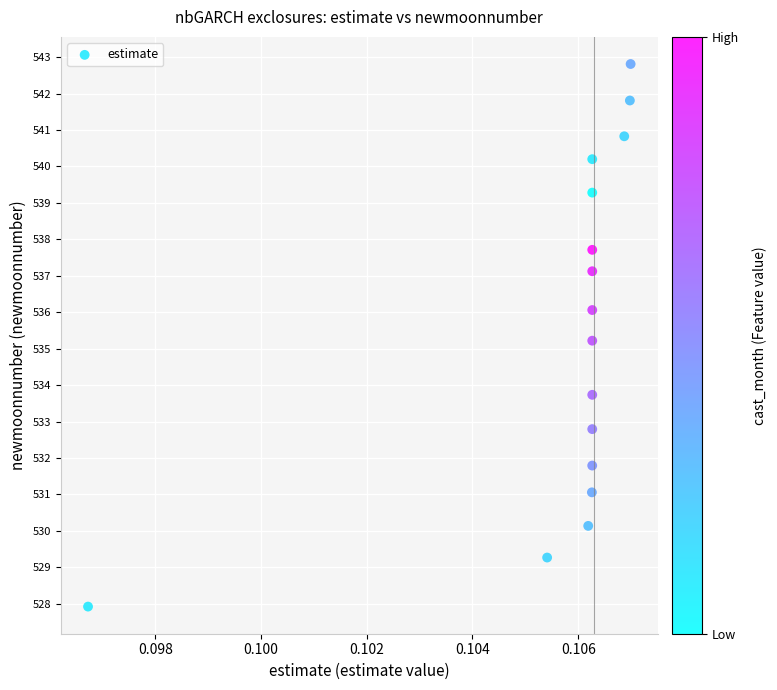

What is the range of Y values (max minus min)?

14.9